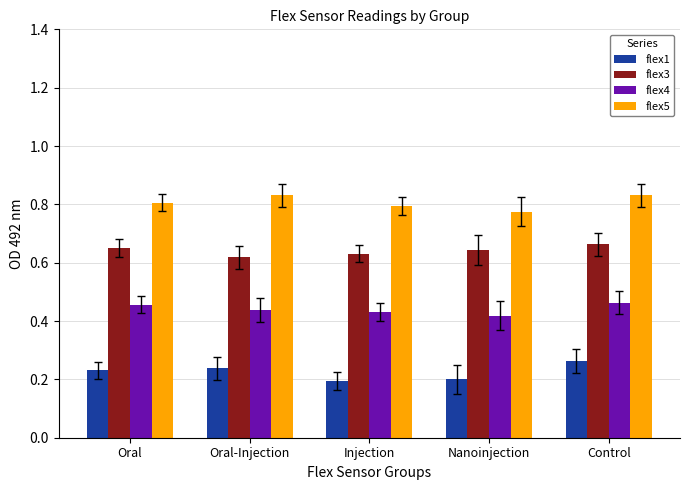

Are the bars horizontal?

No